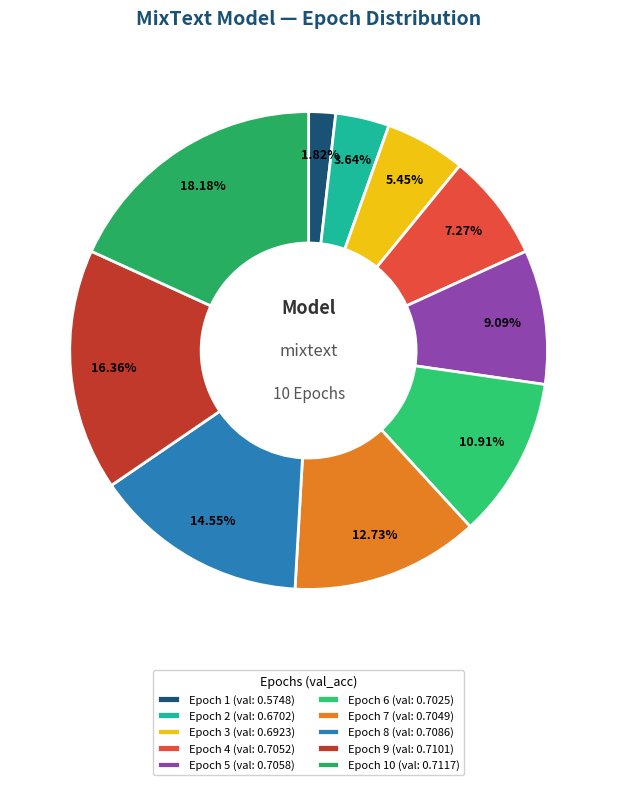

How many segments does this pie chart have?

10